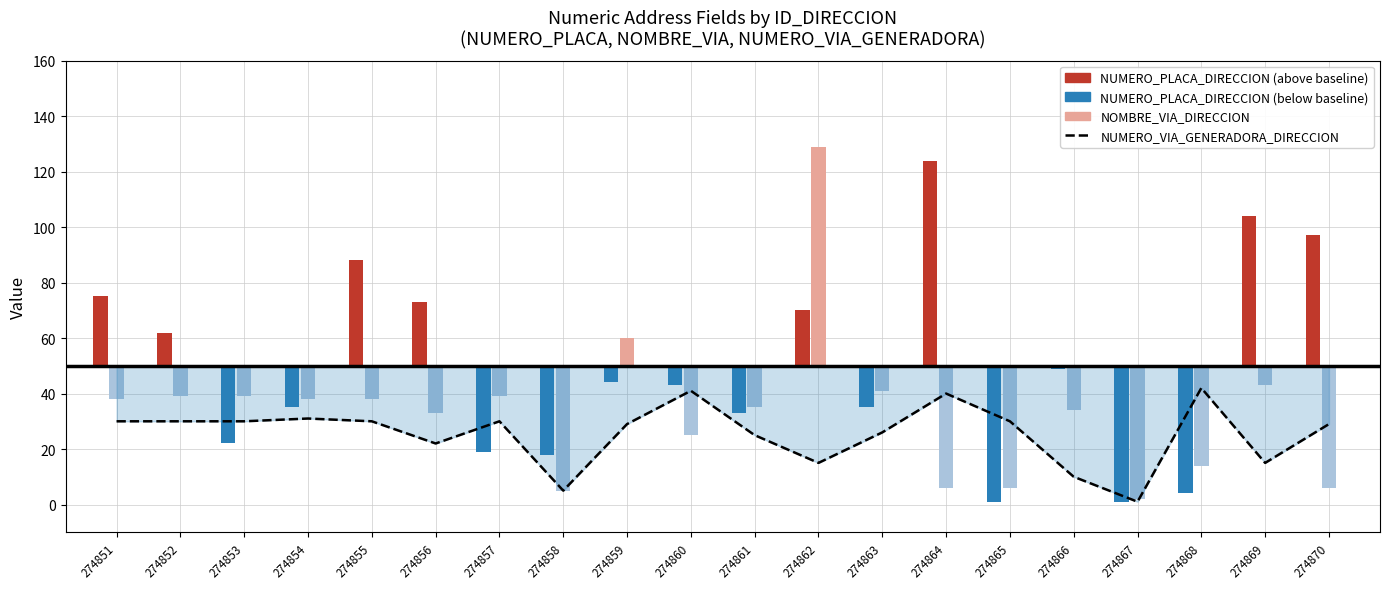

Does the chart contain stacked bars?

No